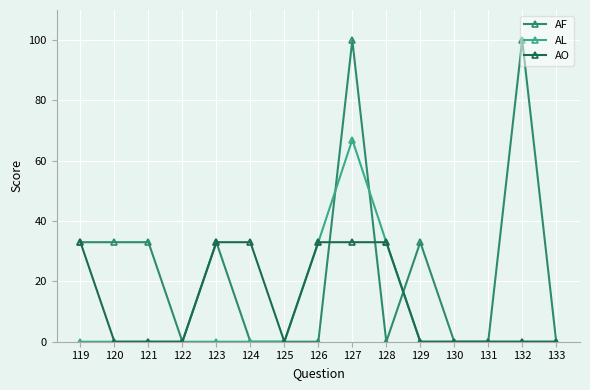

How many distinct data groups are displayed?

3